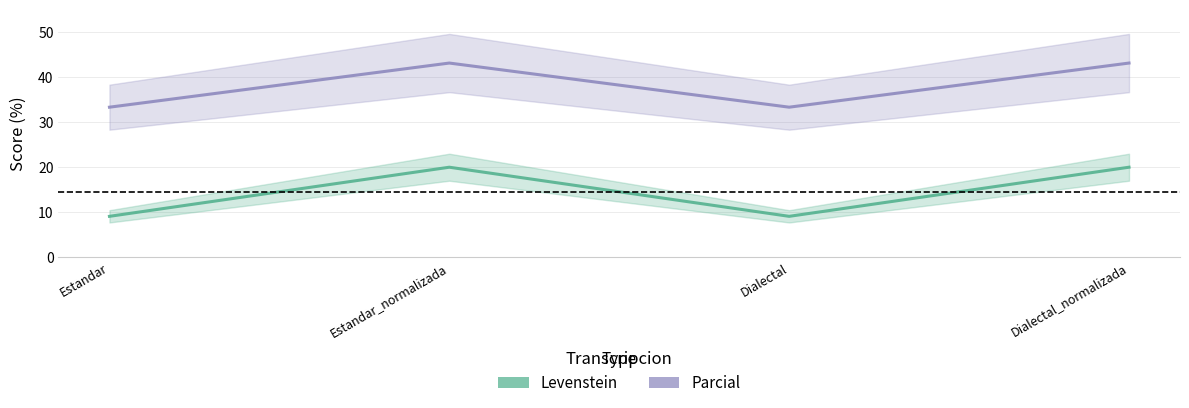

What are all the series names shown in the legend?

Levenstein, Parcial